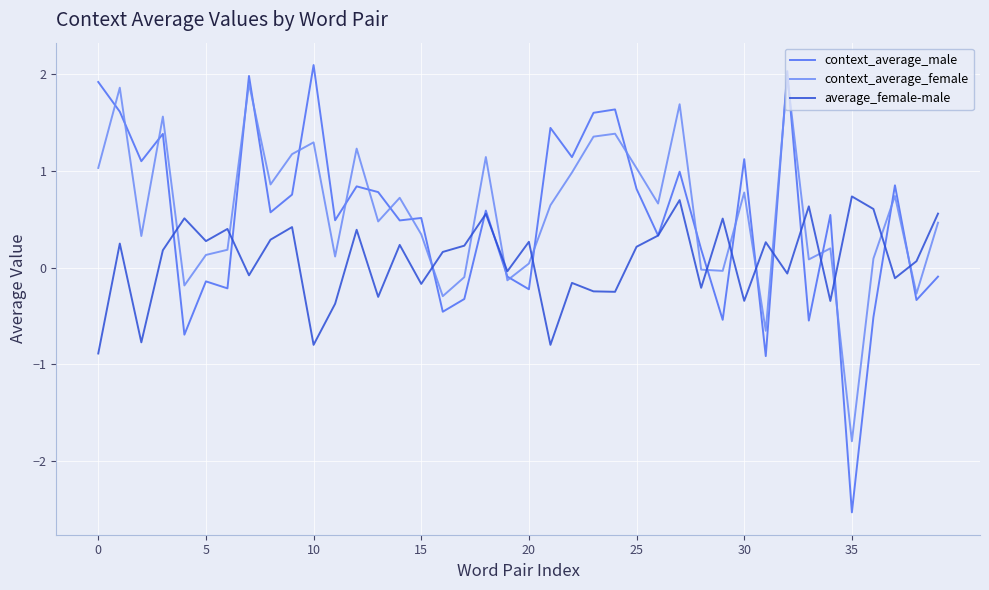

Which series has the widest spread of values?

context_average_male